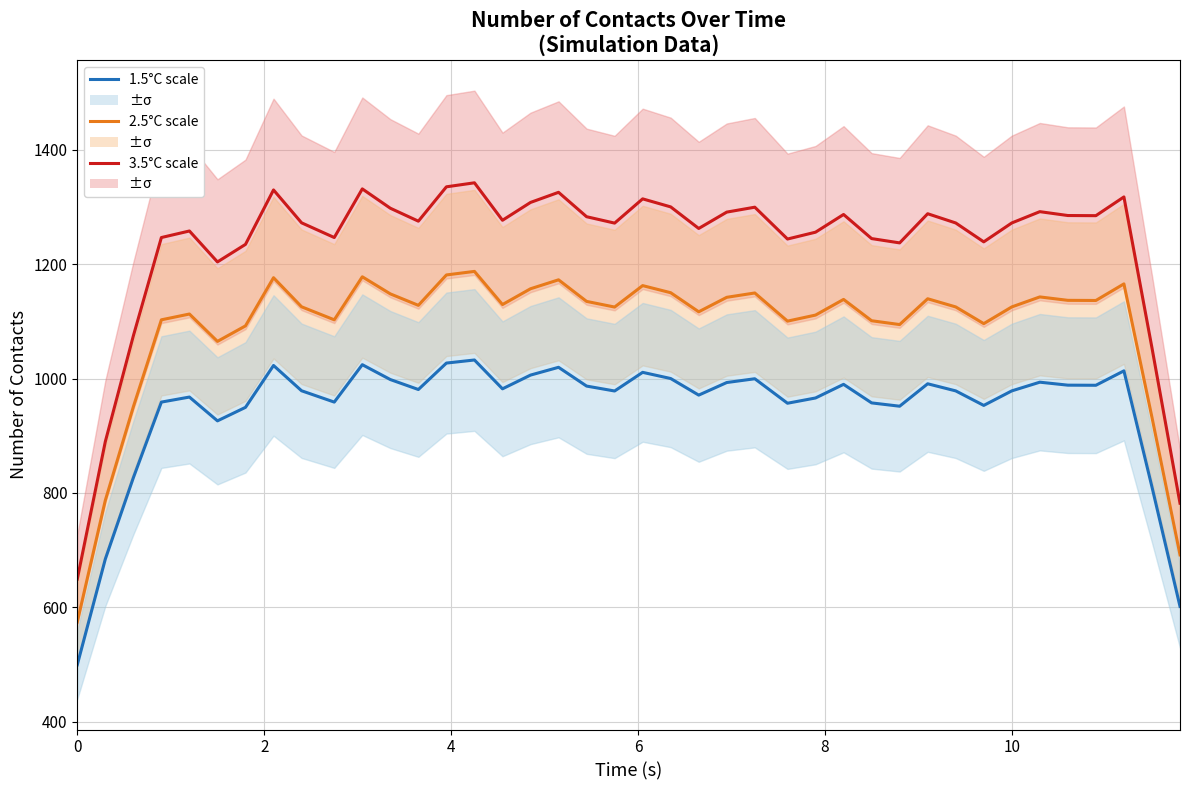

List the series in order of their overall mean, highest first.

3.5°C, 2.5°C, 1.5°C